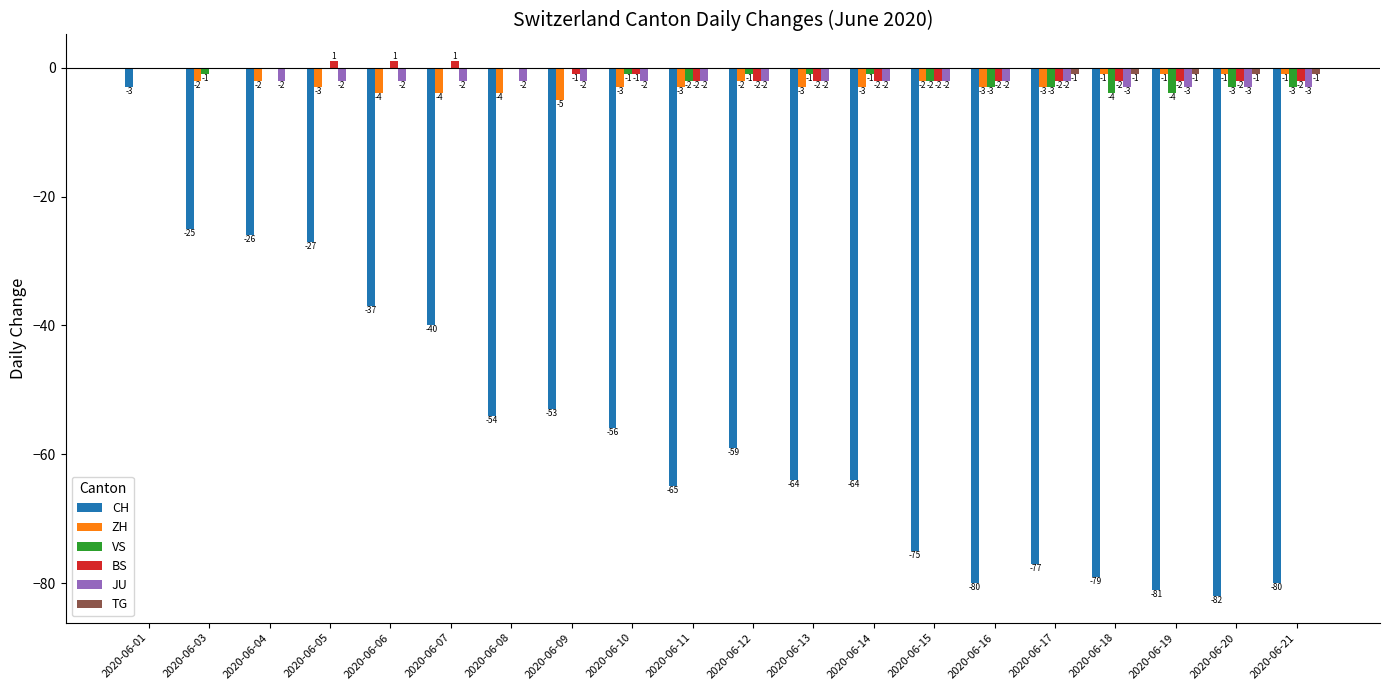

The value of CH at 2020-06-01 is -3. True or false?

True